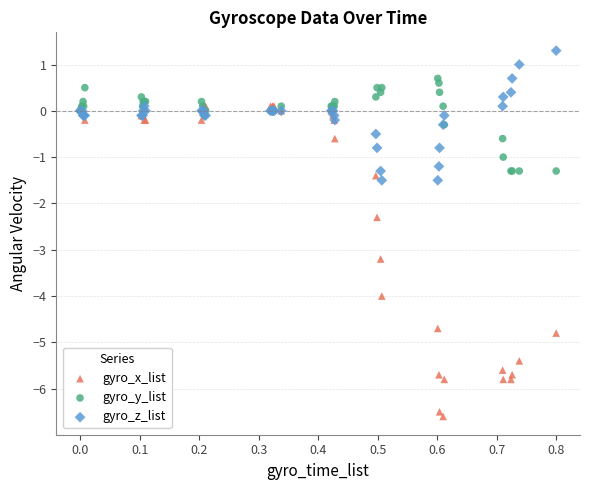

Which series has the widest spread of Y values?

gyro_x_list